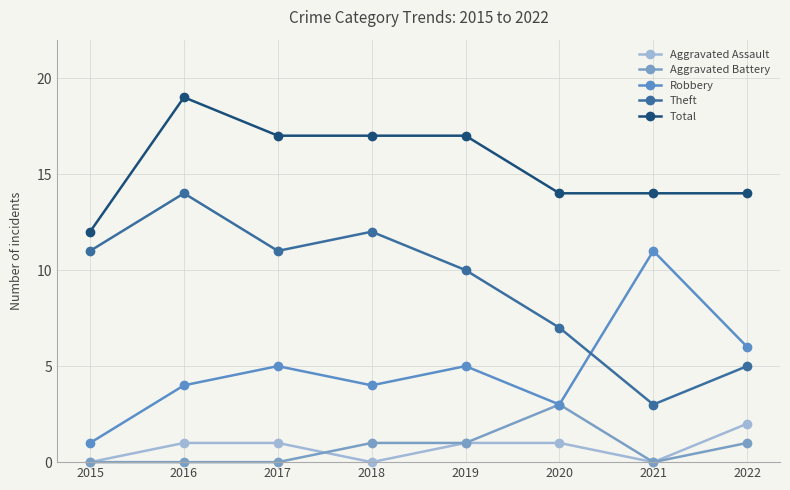

Does the chart have visible grid lines?

Yes